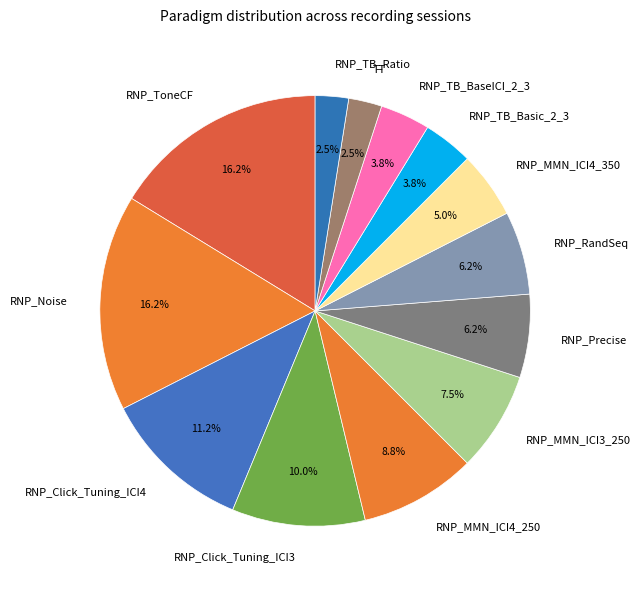

Is there a majority slice in this chart?

No